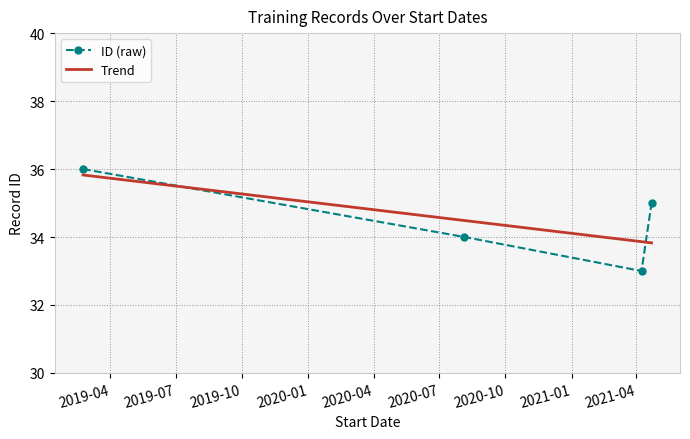

What is the sum of all Trend values?

138.0